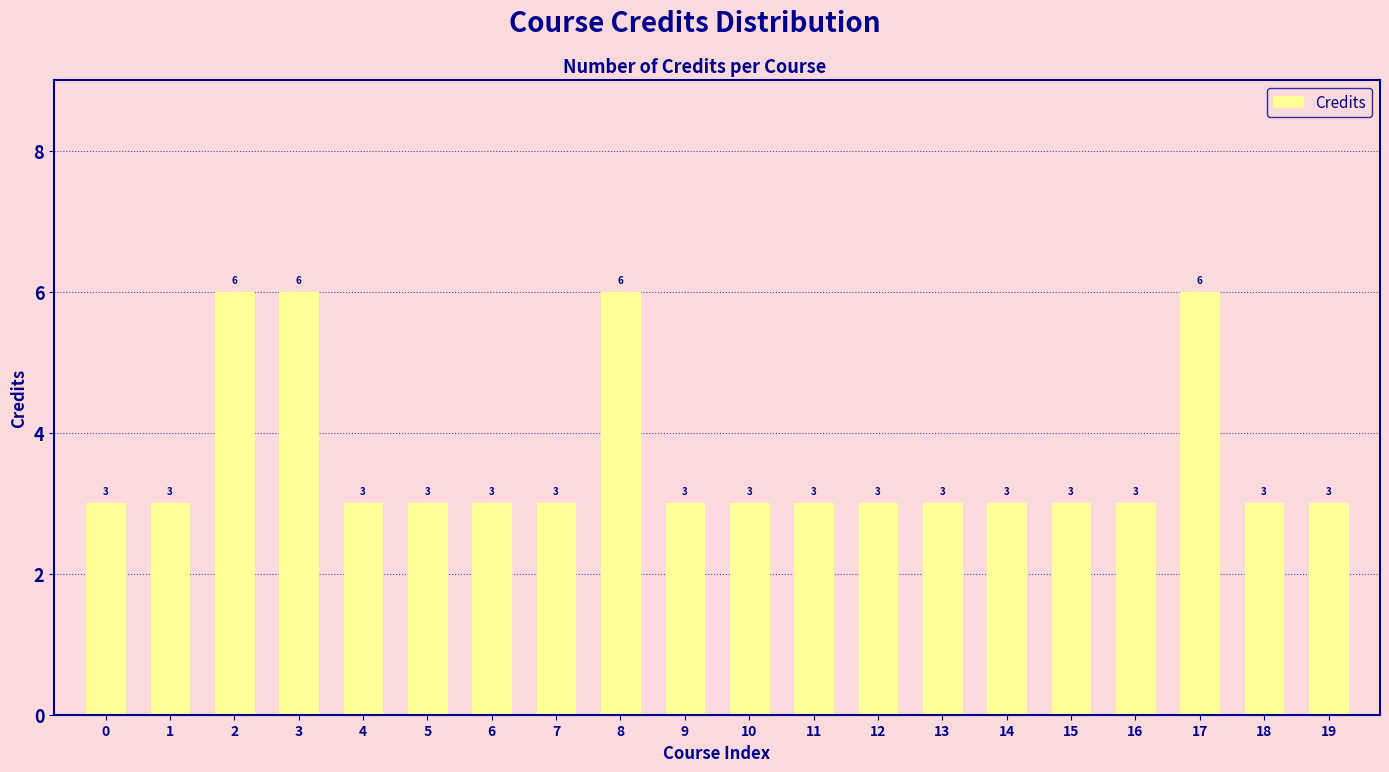

The value at 8 is 10. True or false?

False